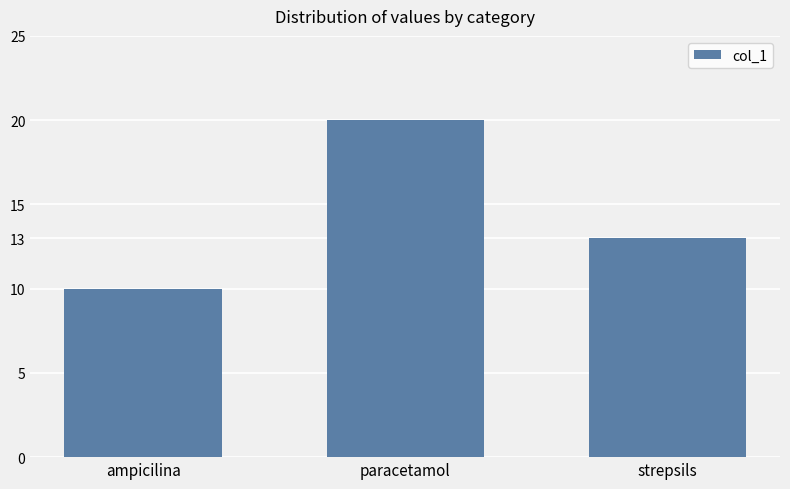

What is the minimum value shown in the chart?

10